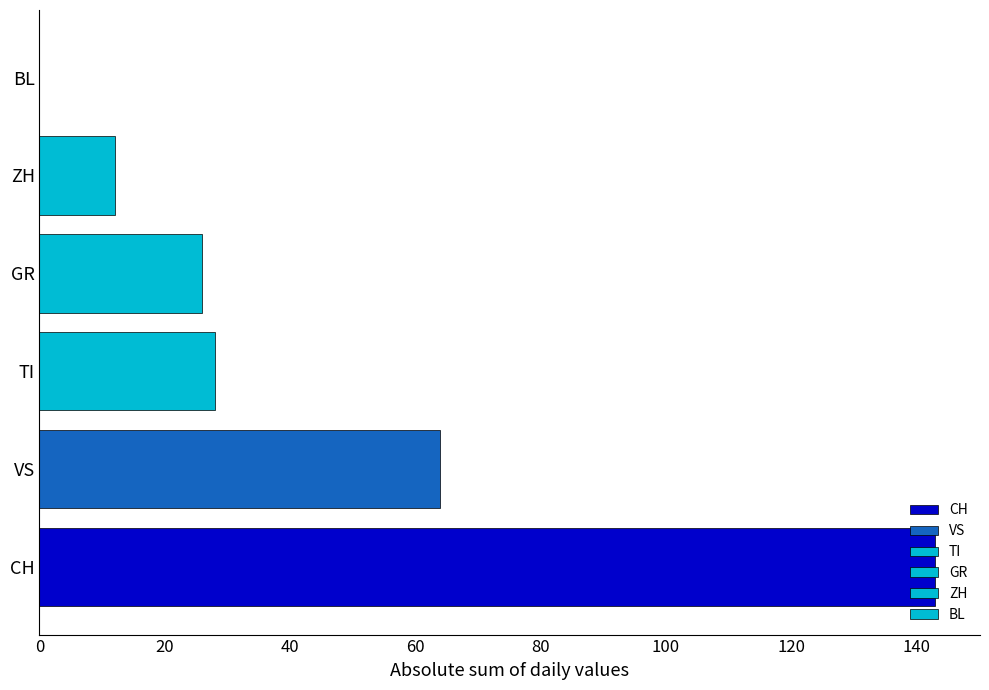

What is the change in value from ZH to BL?

-12